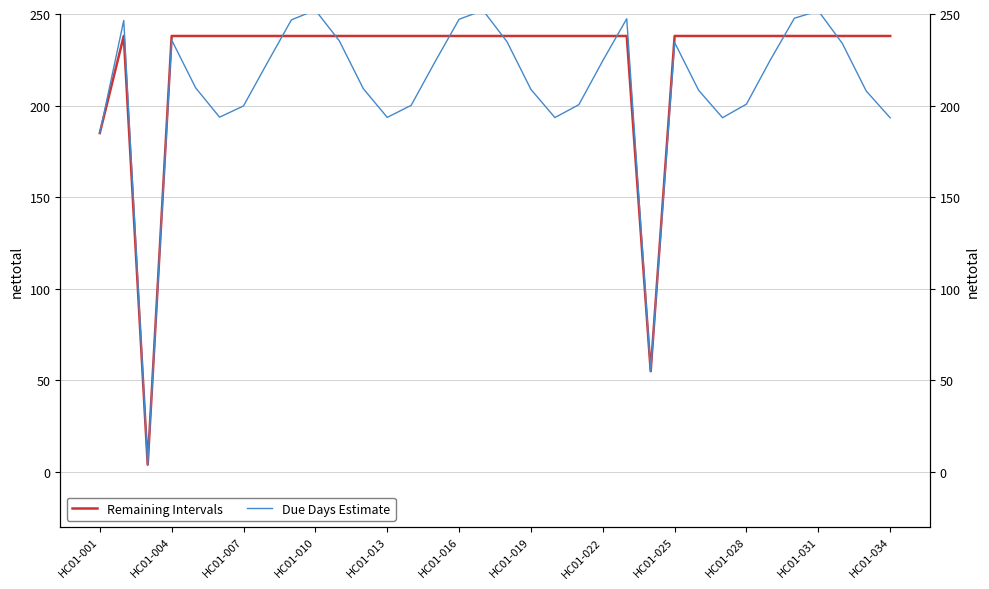

How many categories are shown in the chart?

34